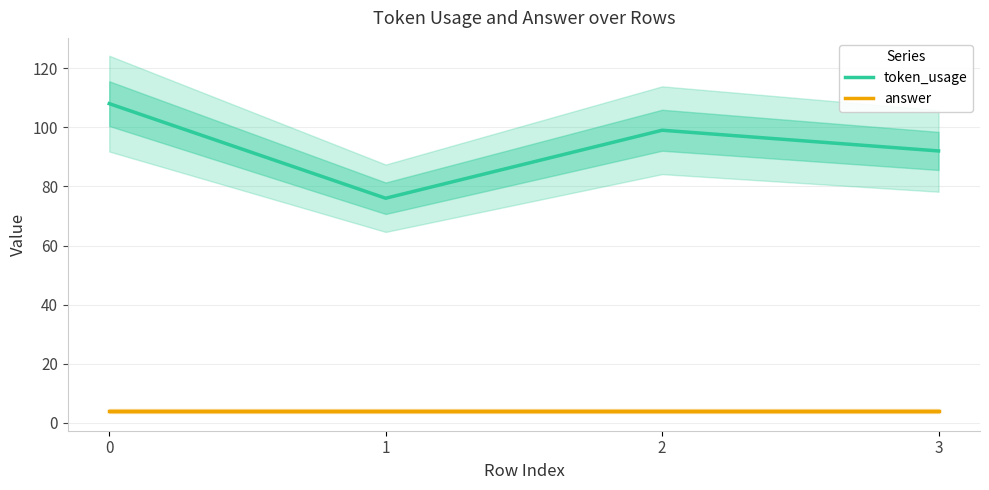

Is this an area chart (filled region under the line)?

No